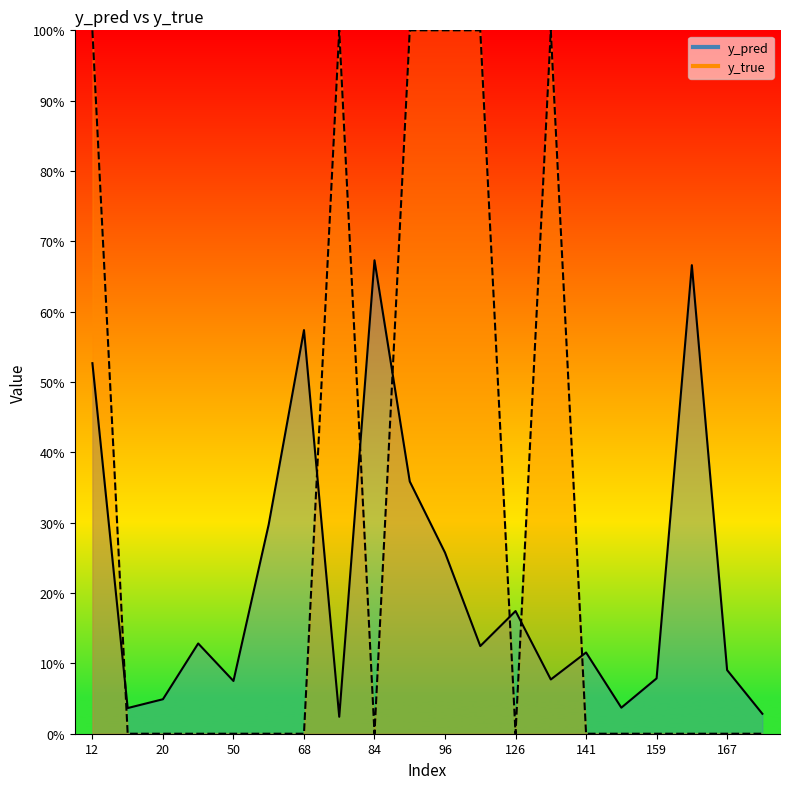

At 159, list the series in order from largest to smallest.

y_pred, y_true